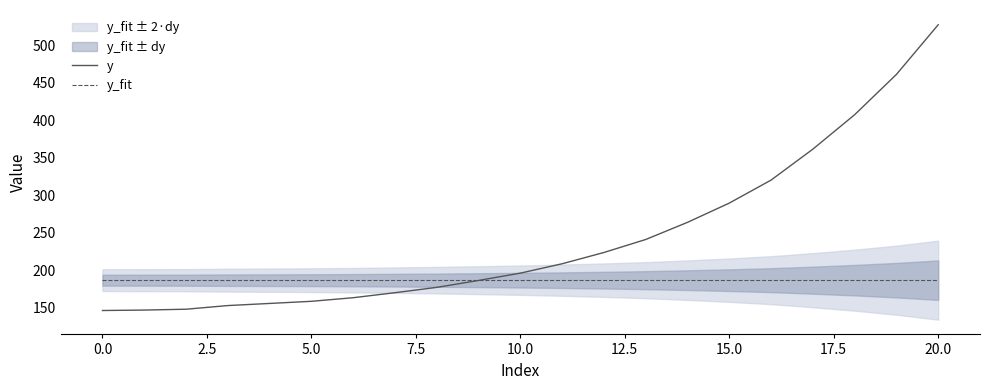

Which category has the highest value across all series?

20